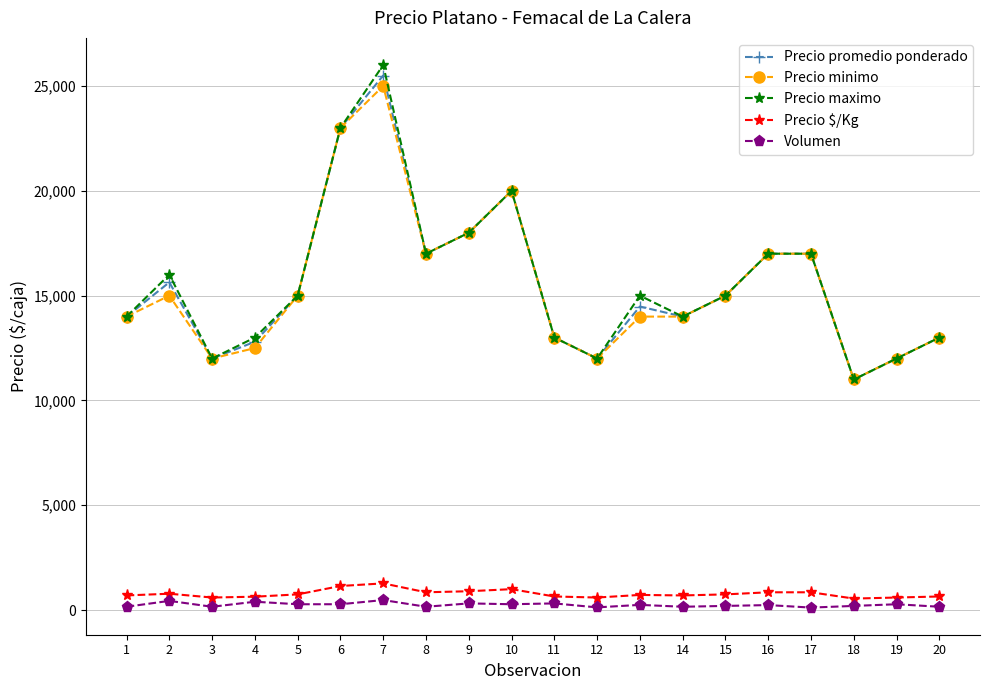

What is the difference between the maximum and minimum values in the Precio minimo series?

14000